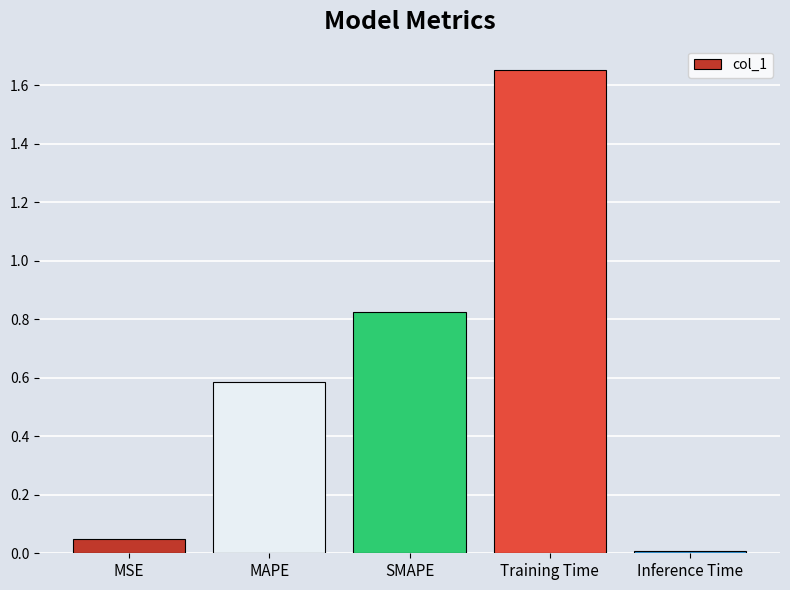

Is it true that the value at MAPE is 0.9?

False